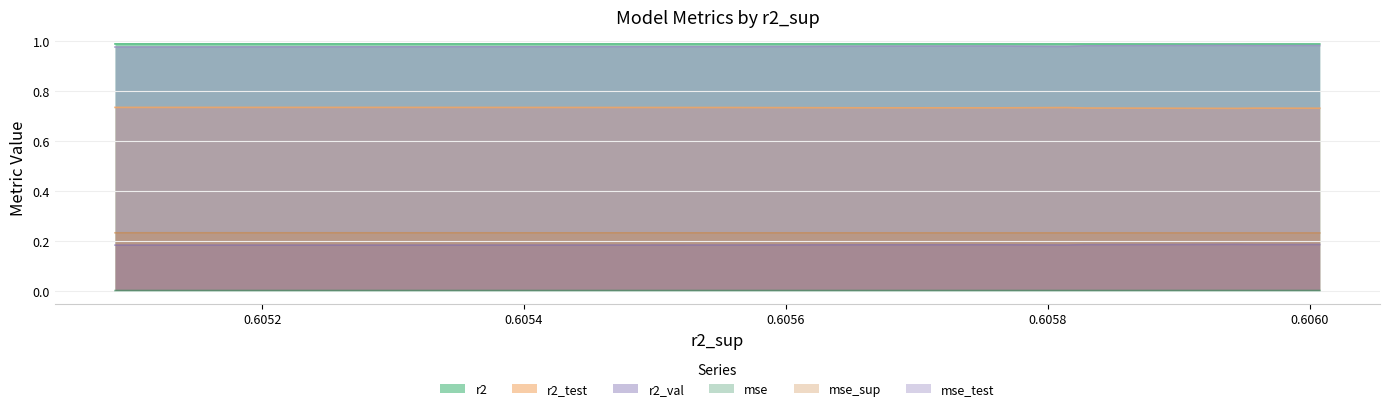

True or false: r2_test and mse_test cross at least once.

False